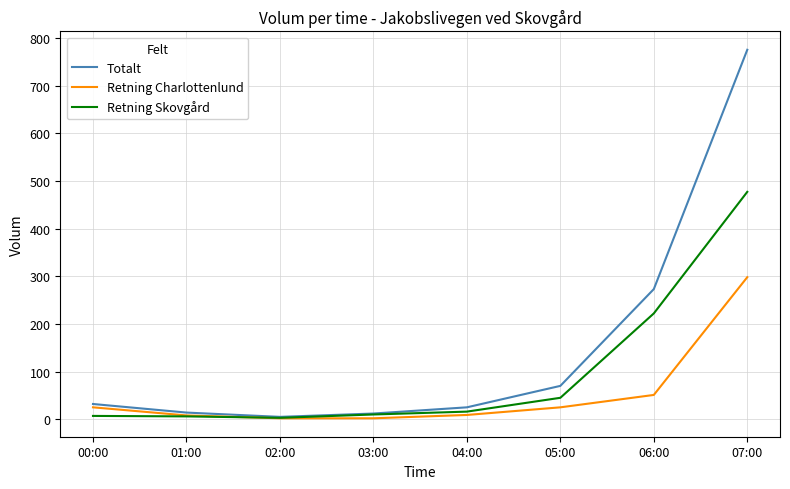

What is the difference between the maximum and minimum values in the Retning Skovgård series?

474